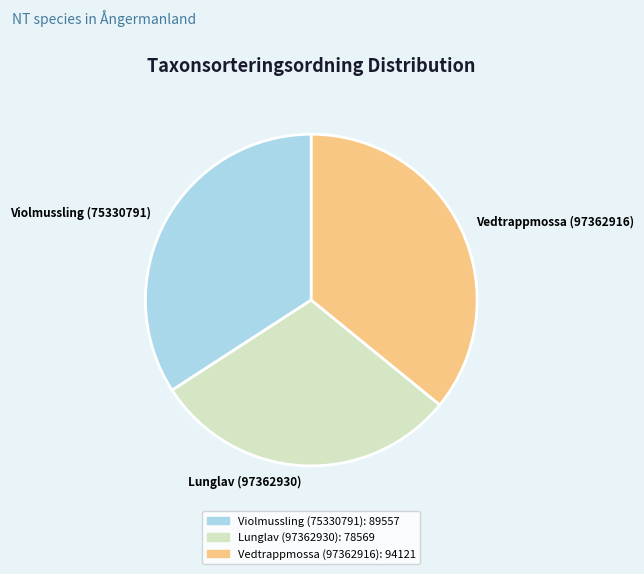

Which category has the smallest portion of the pie?

Lunglav (97362930)